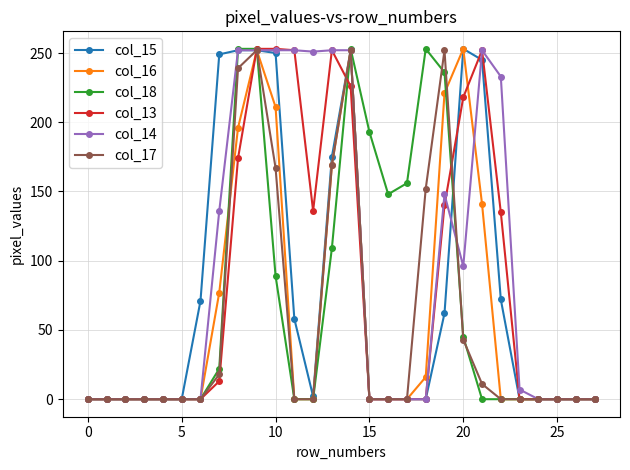

At how many categories does at least one series exceed 245?

12